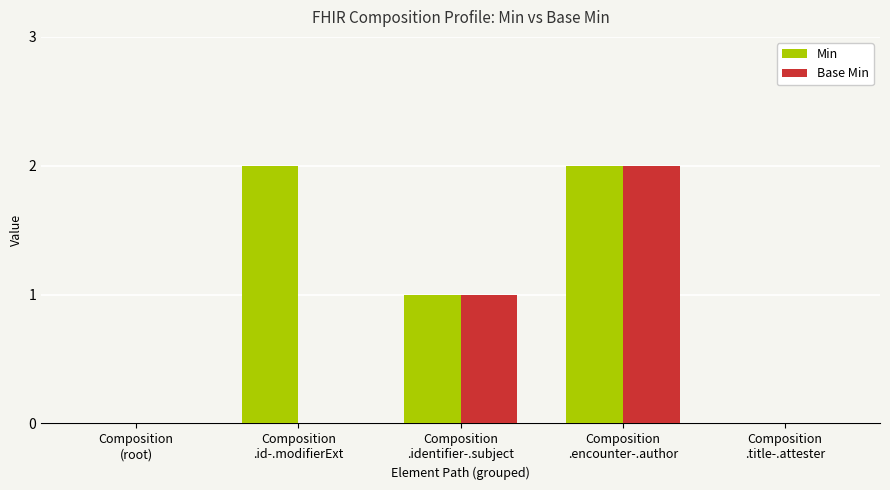

What is the sum of all Min values?

5